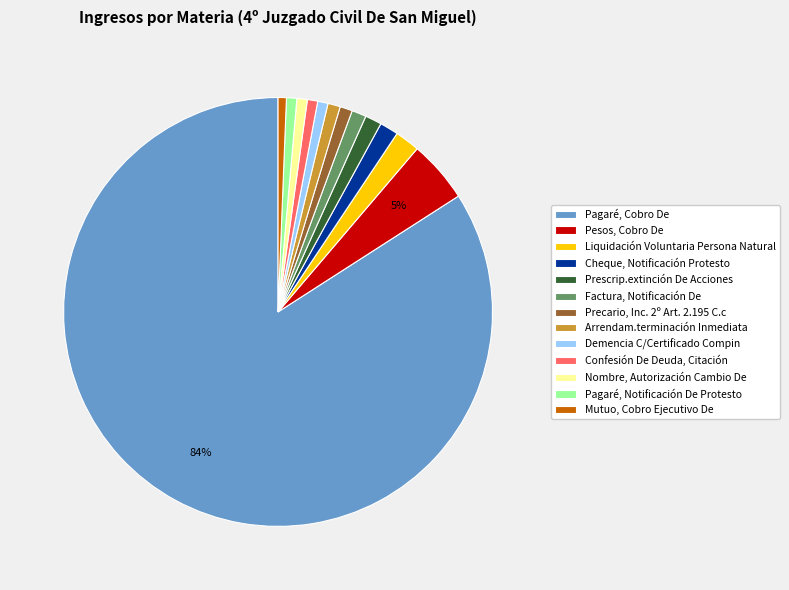

To the nearest percent, what portion does Mutuo, Cobro Ejecutivo De represent?

1%